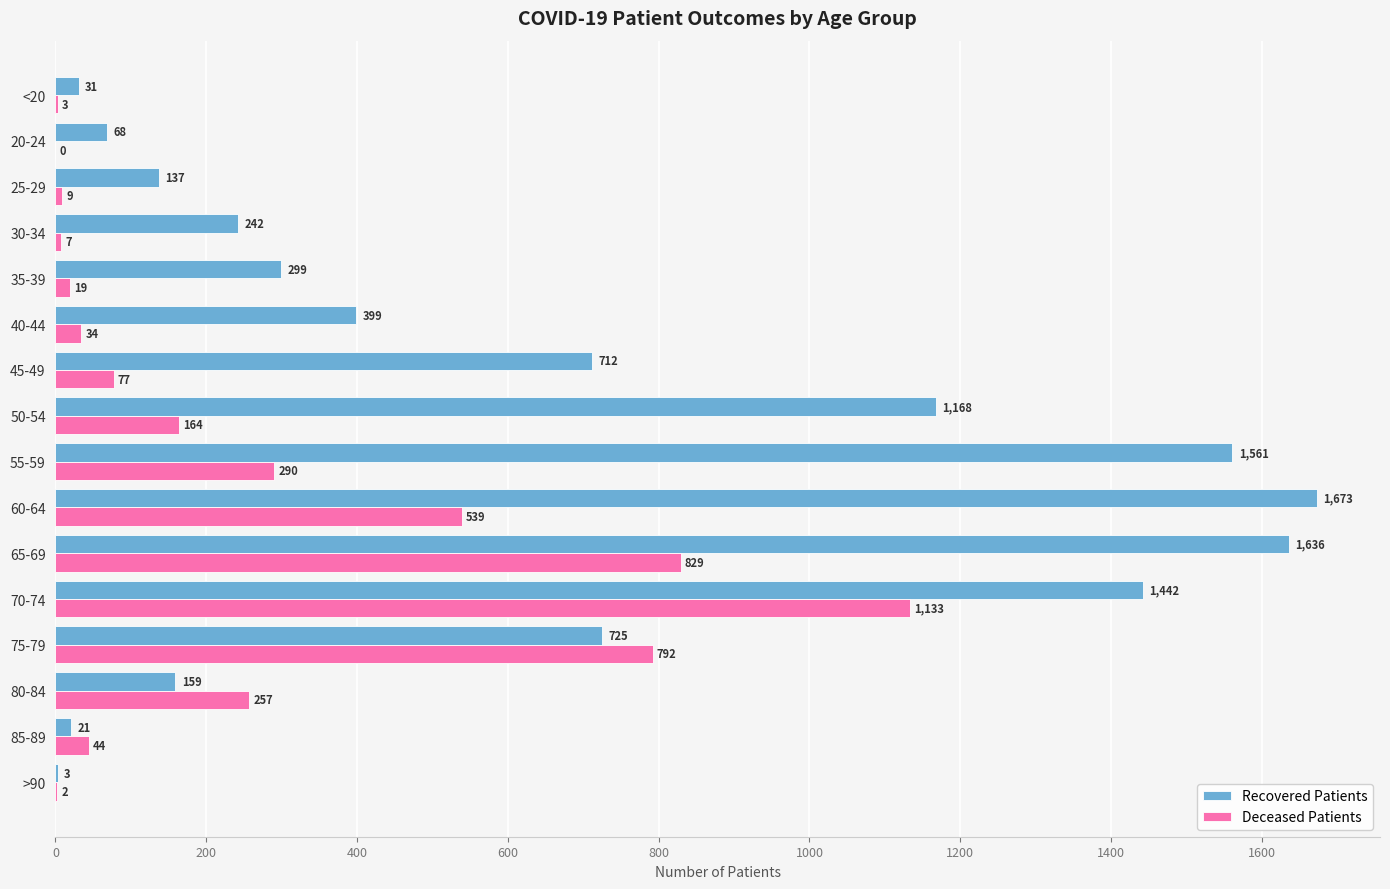

What is the sum of the Recovered Patients values at 35-39 and 20-24?

367